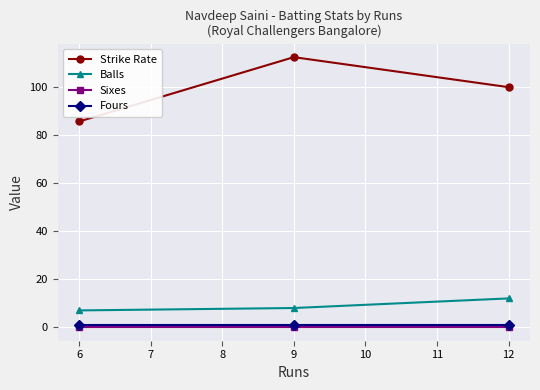

Is the value of Strike Rate at 6 greater than the value of Sixes at 6?

Yes